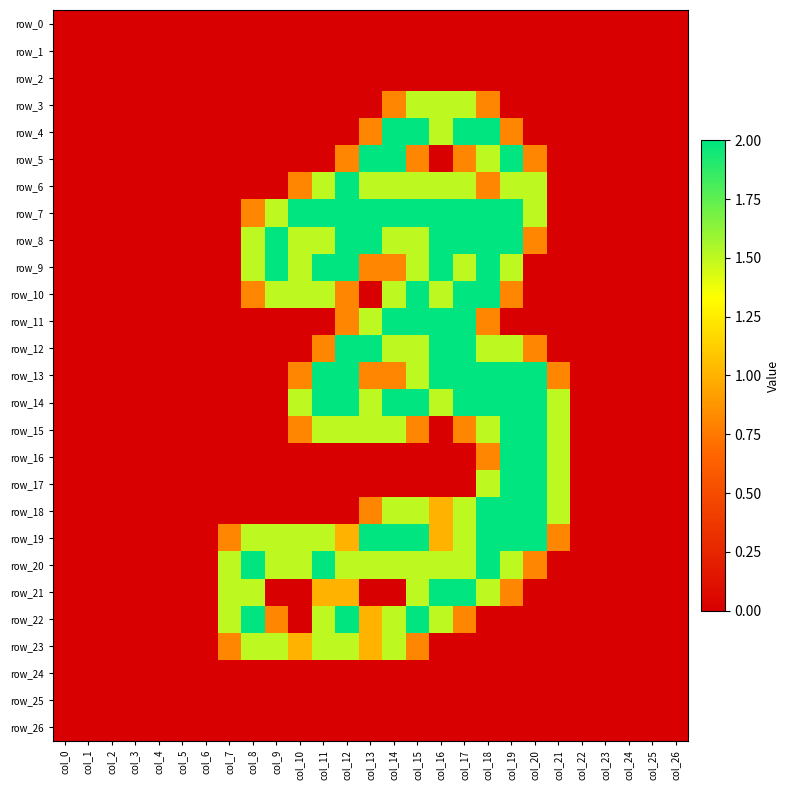

What is the total value across all series at col_15?

29.9